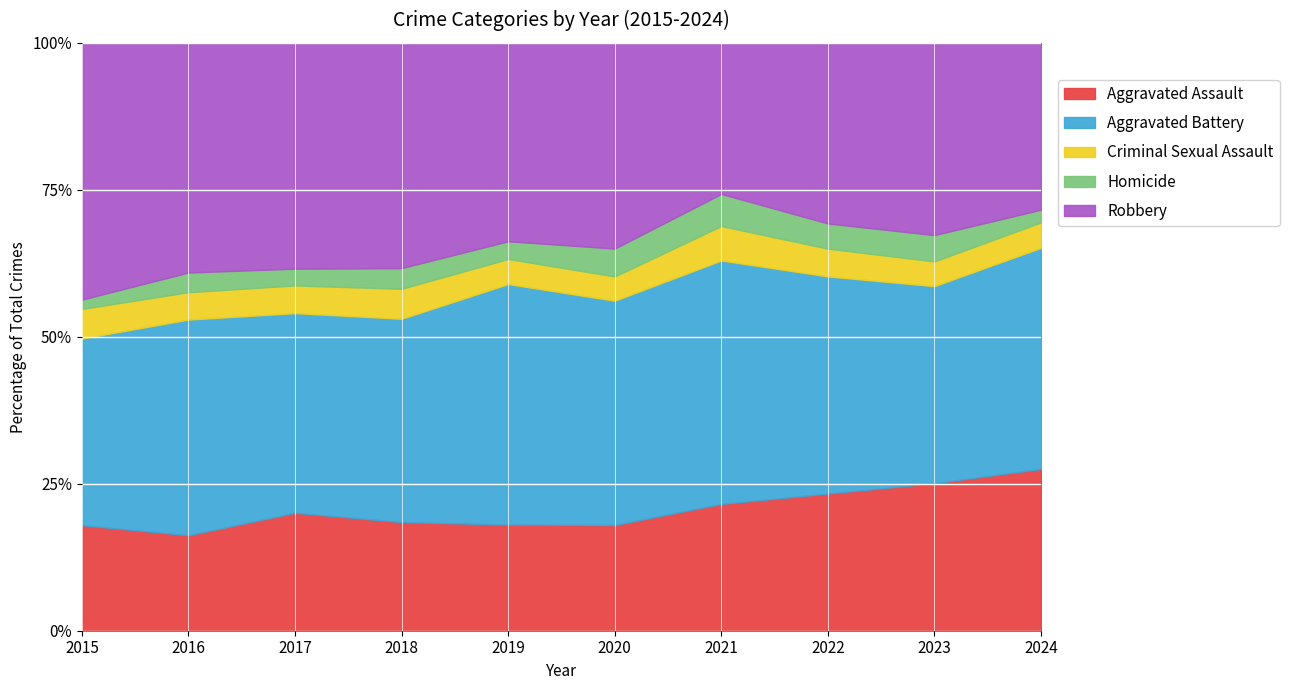

How many distinct data groups are displayed?

5